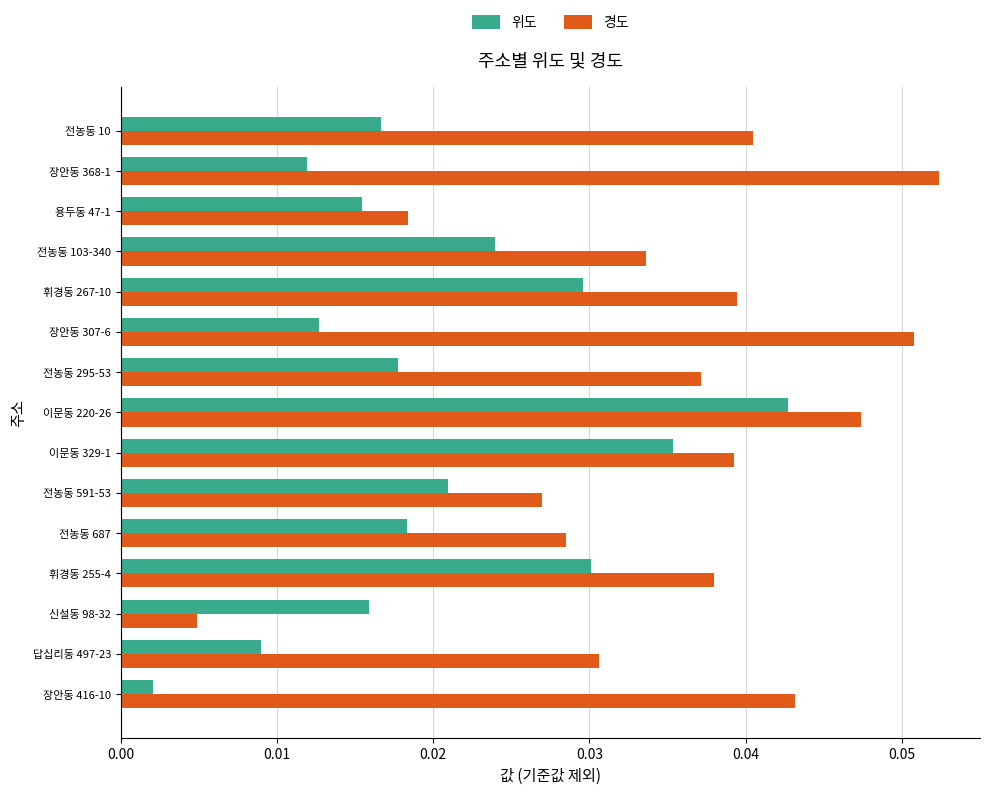

Between 전농동 687 and 전농동 10, which series saw the biggest shift?

경도